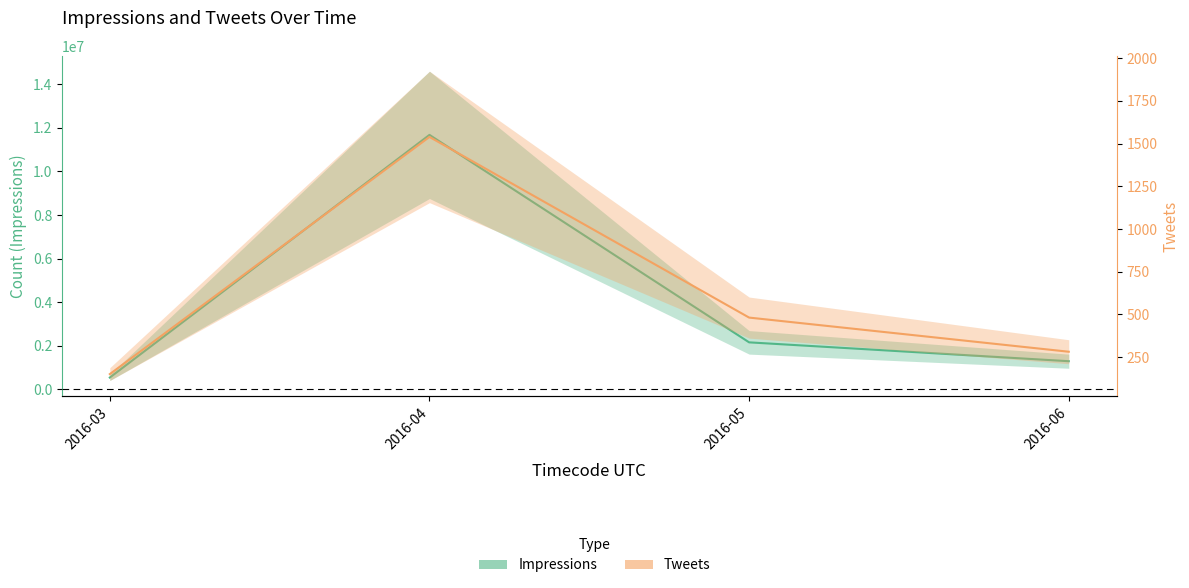

In Impressions, how many points are higher than both neighbors (excluding endpoints)?

1